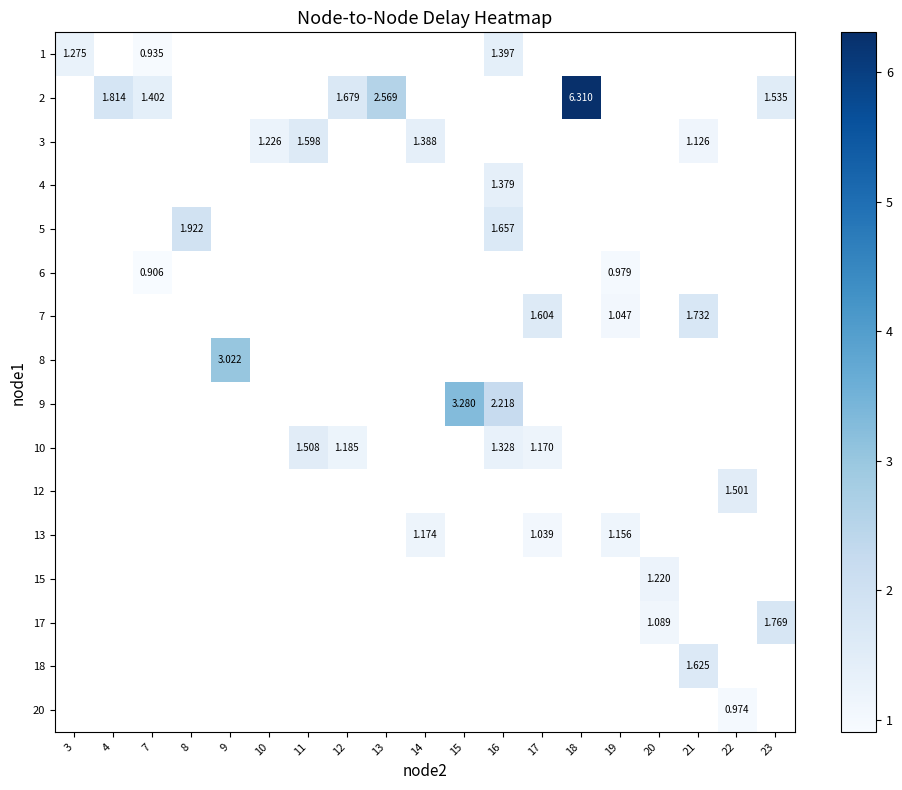

Which has a higher value, 23 or 4?

4